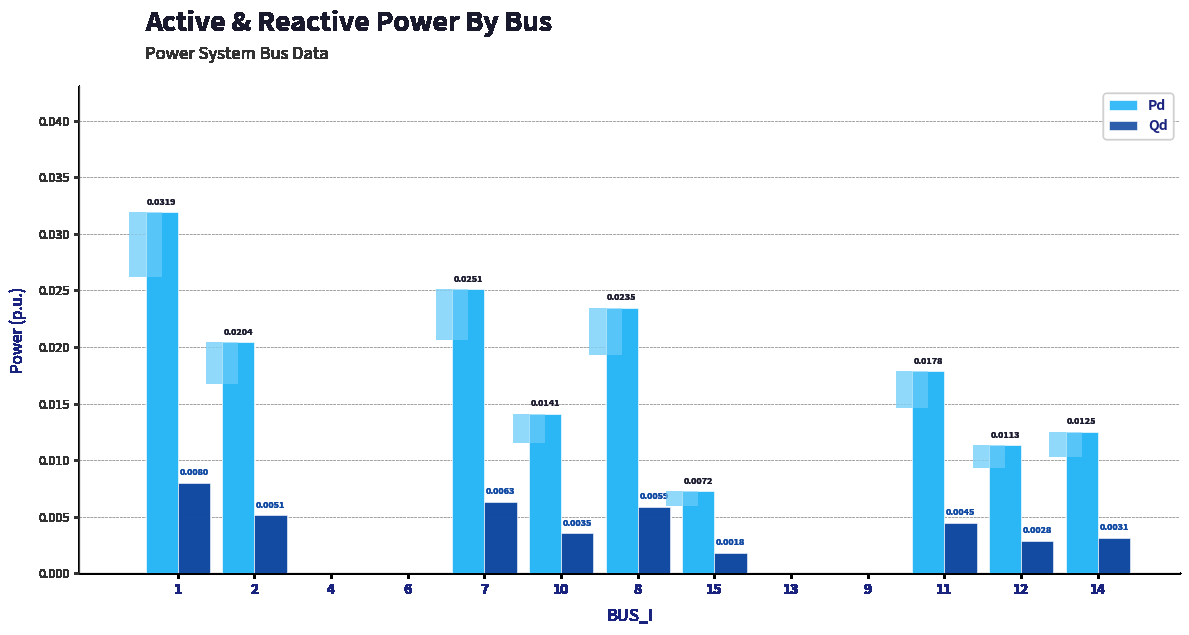

How many bars are there in total?

26